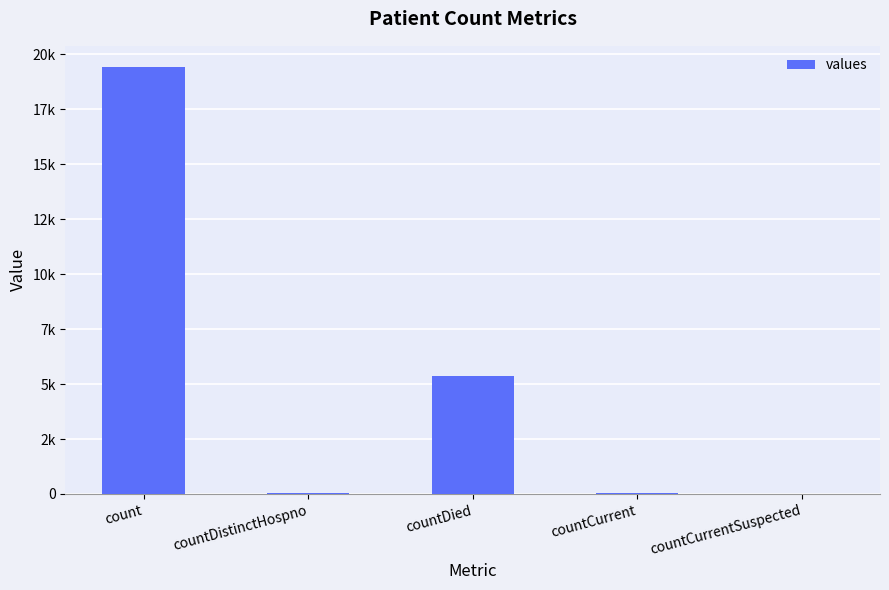

Reading left to right, what are all the values shown in this chart?

19420	38	5357	60	0